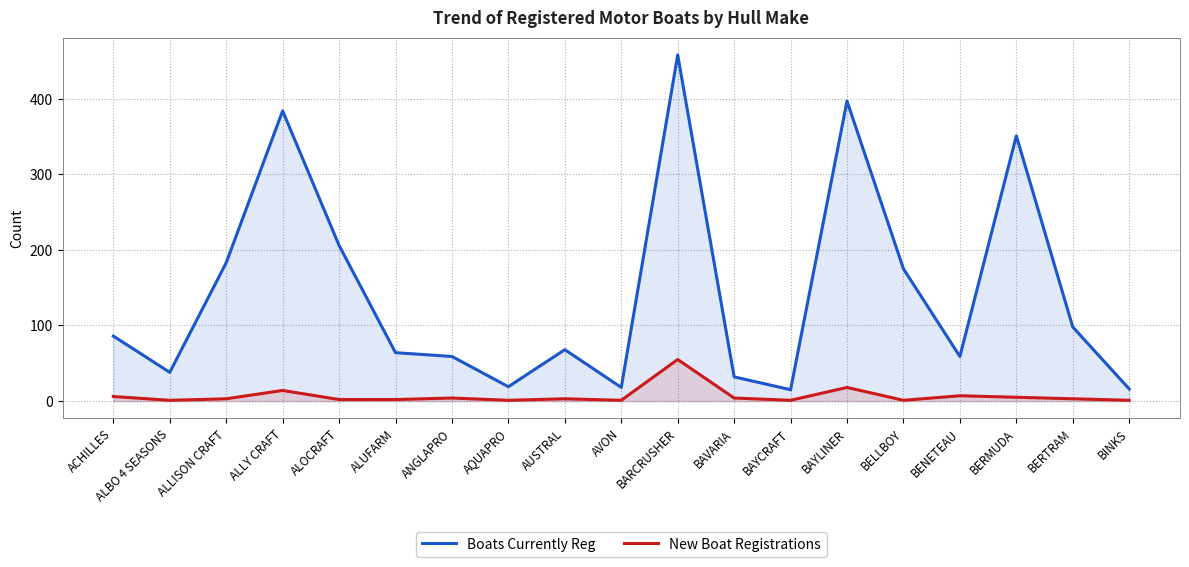

Between BERTRAM and BINKS, which series saw the biggest shift?

Boats Currently Reg